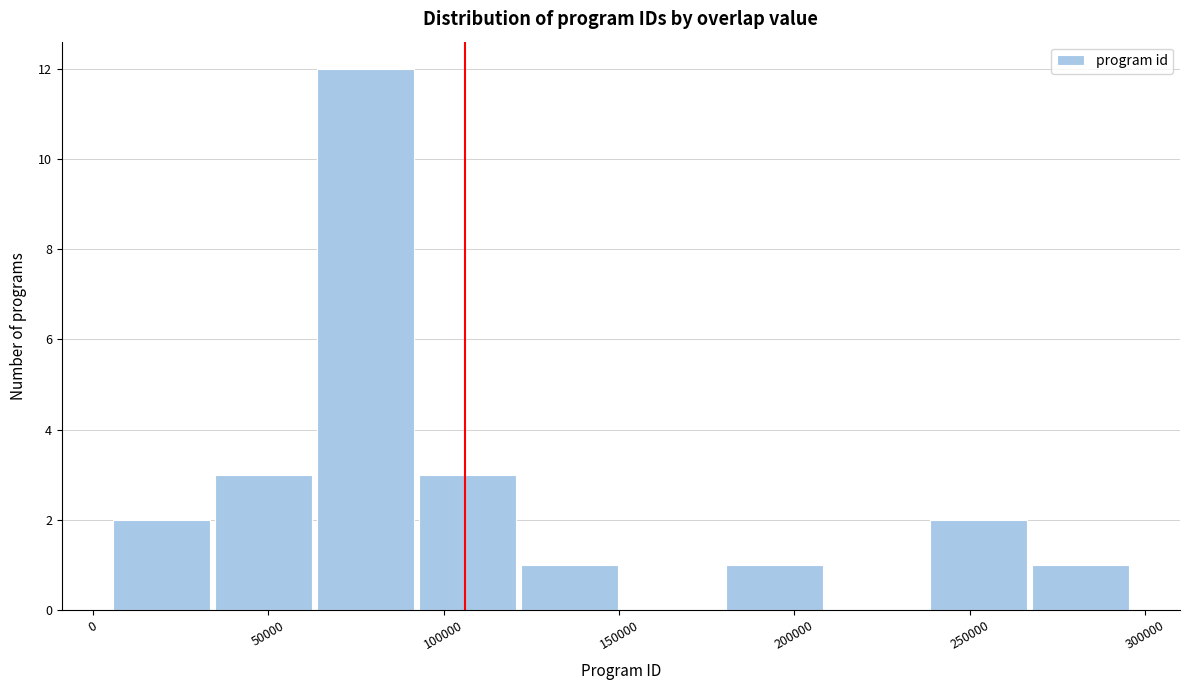

Over which range of the x-axis is the bar tallest?

65000 to 95000